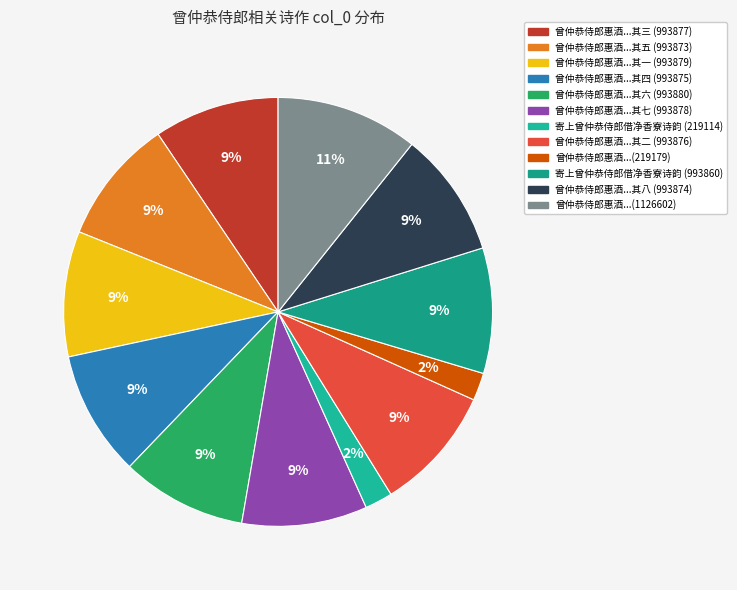

Count the number of slices in the pie.

12